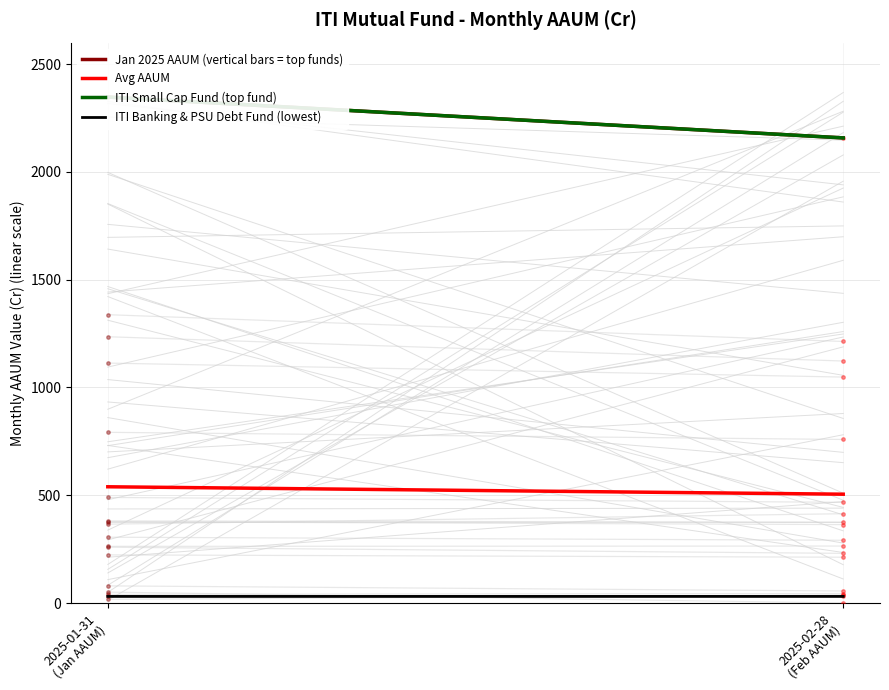

Is this an area chart (filled region under the line)?

No